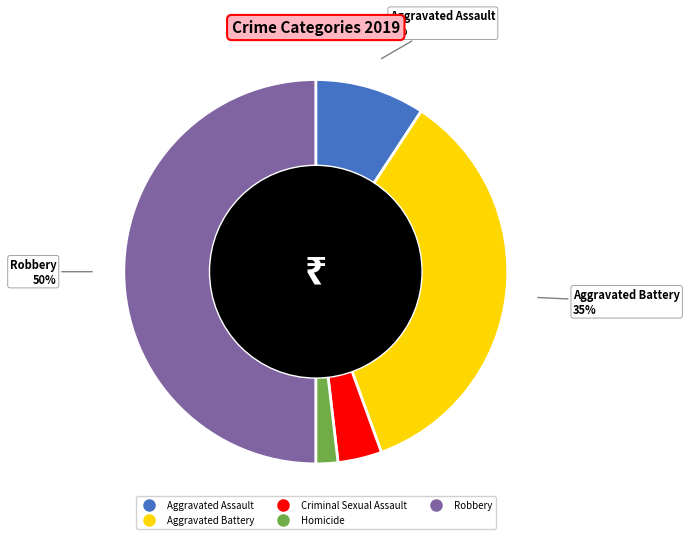

Combined, do Criminal Sexual Assault and Homicide account for over 50%?

No